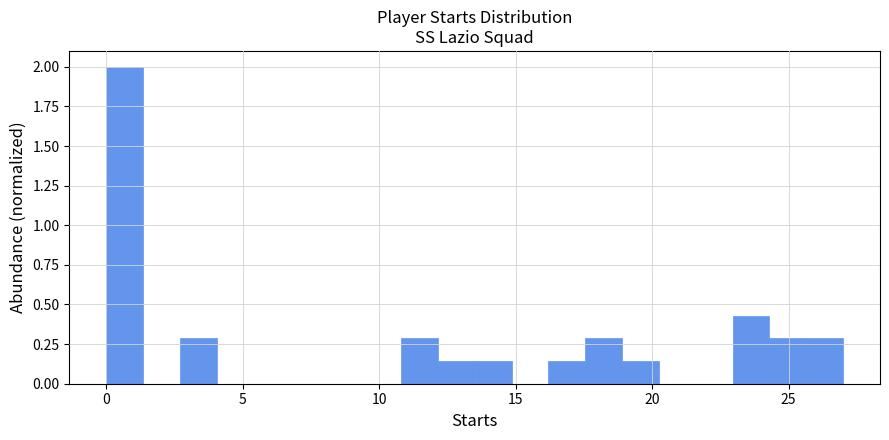

Around what value on the x-axis is the tallest bar? Give the approximate position of its centre, as read against the axis.

0.5